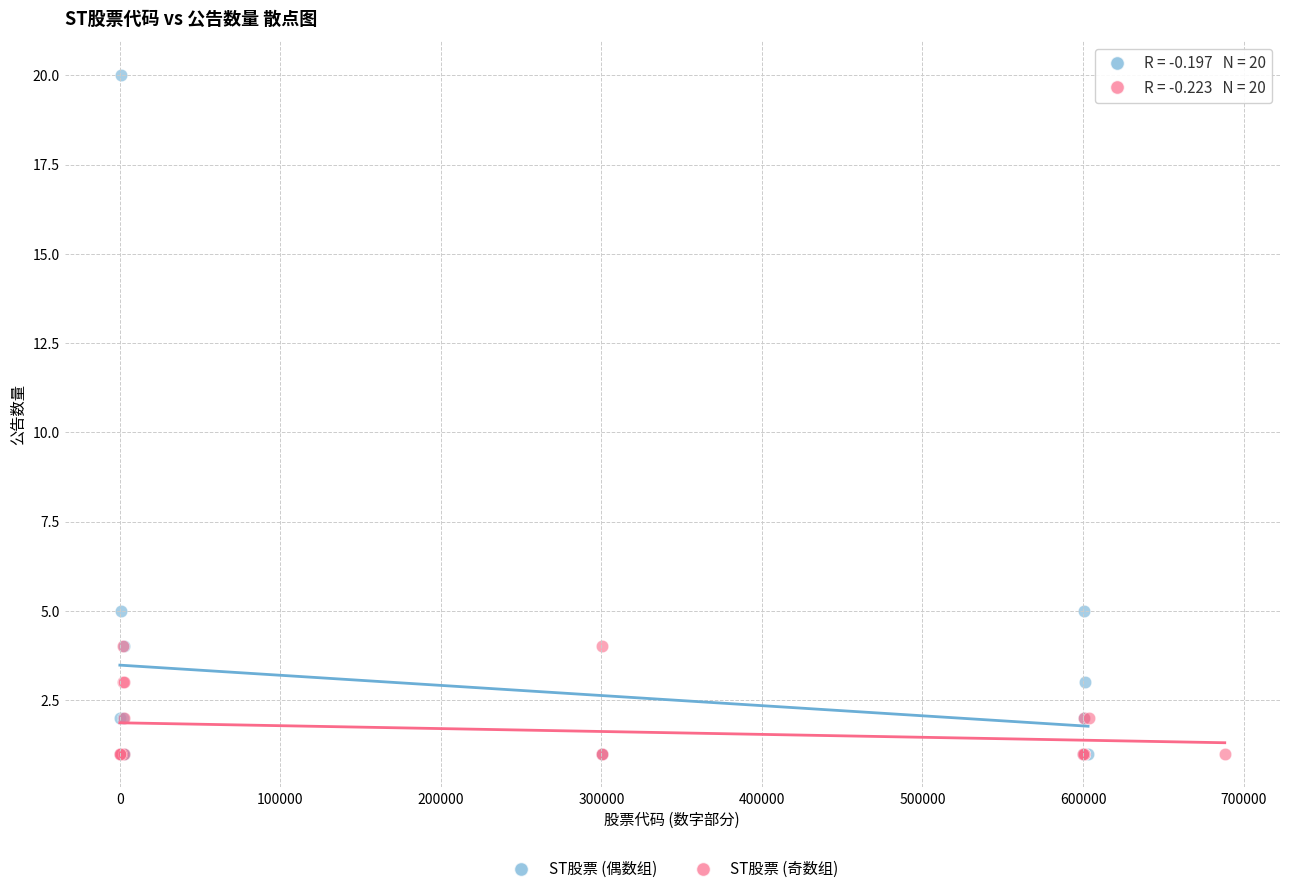

Which series has the widest spread of Y values?

ST股票 (偶数组)